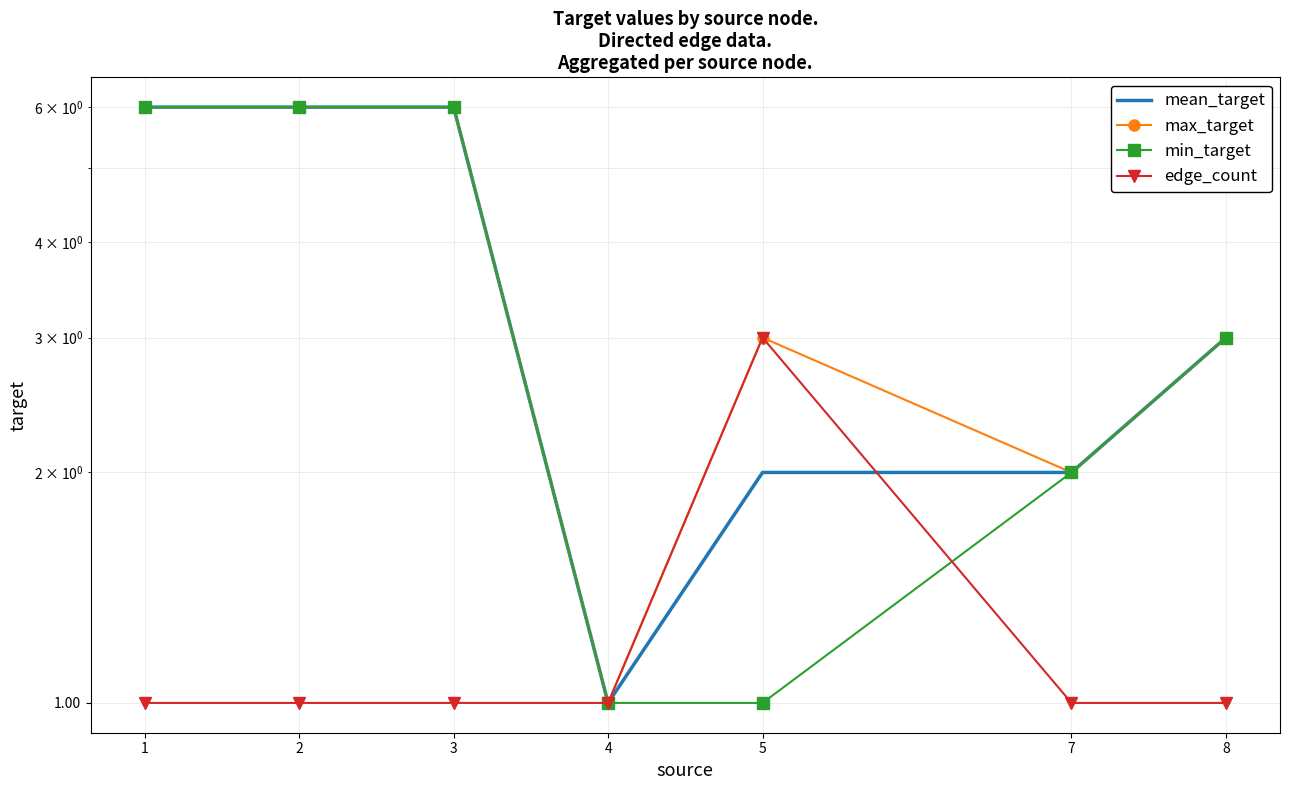

What are all the series names shown in the legend?

mean_target, max_target, min_target, edge_count